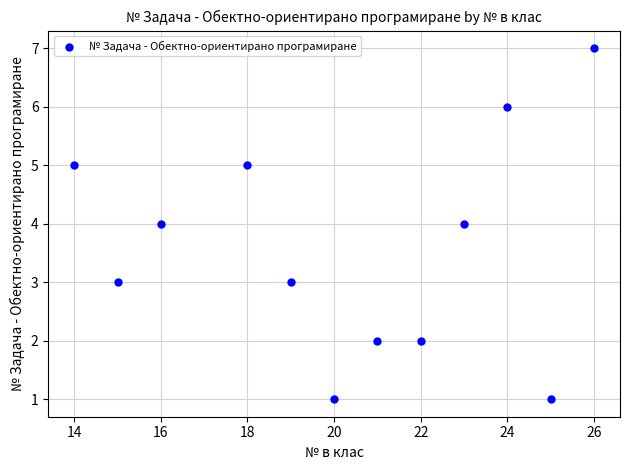

What is the range of Y values (max minus min)?

6